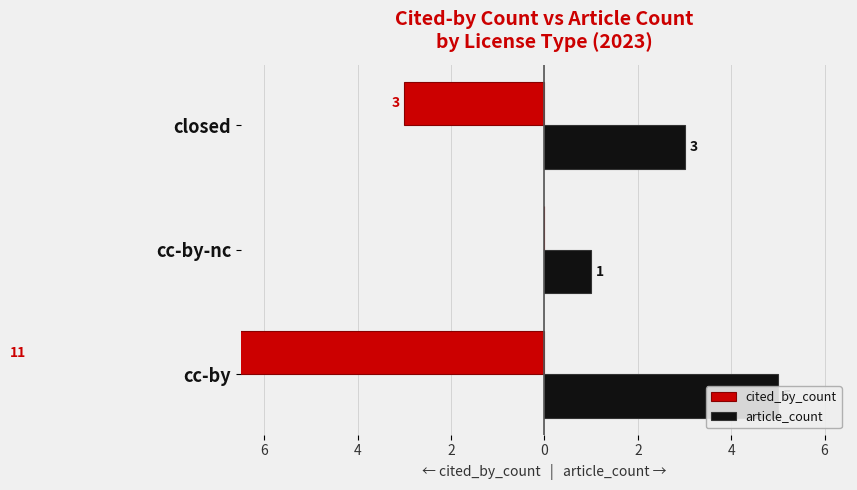

How many values in the cited_by_count series exceed -3?

1